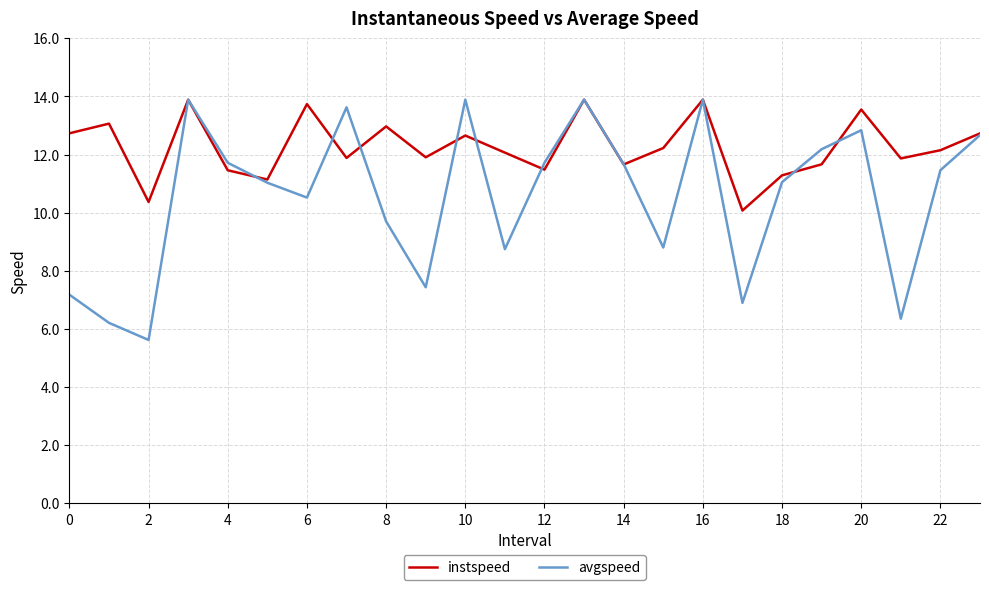

Does the chart display data point markers on the line(s)?

No